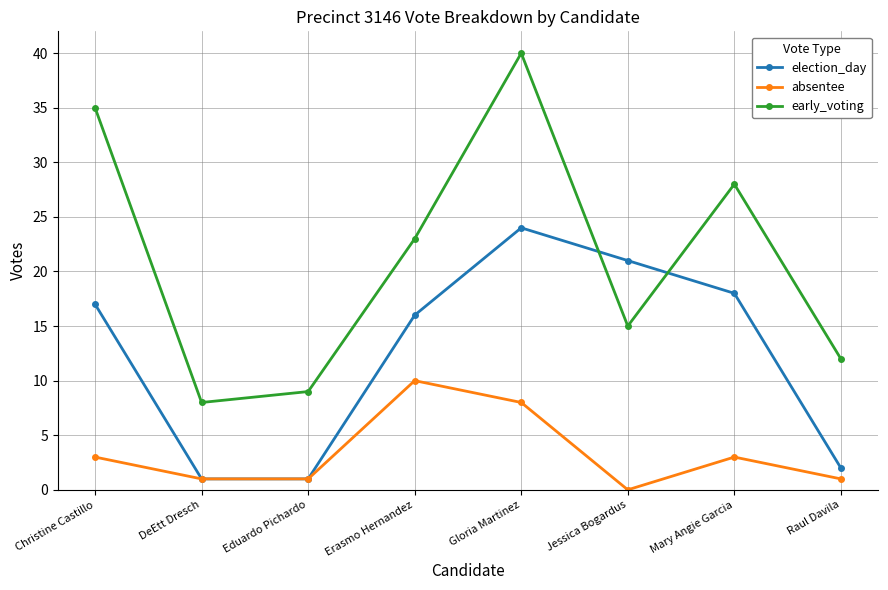

Between Eduardo Pichardo and Raul Davila, which series saw the biggest shift?

early_voting